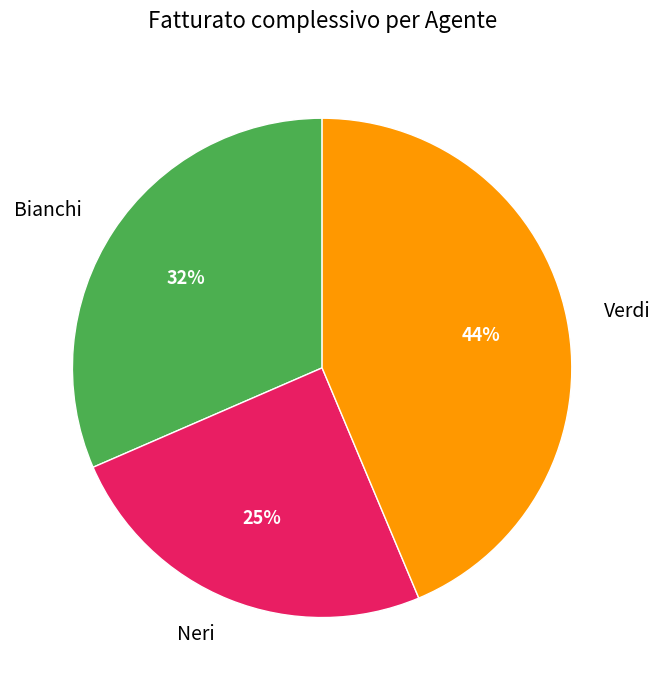

Does any single category account for the majority?

No